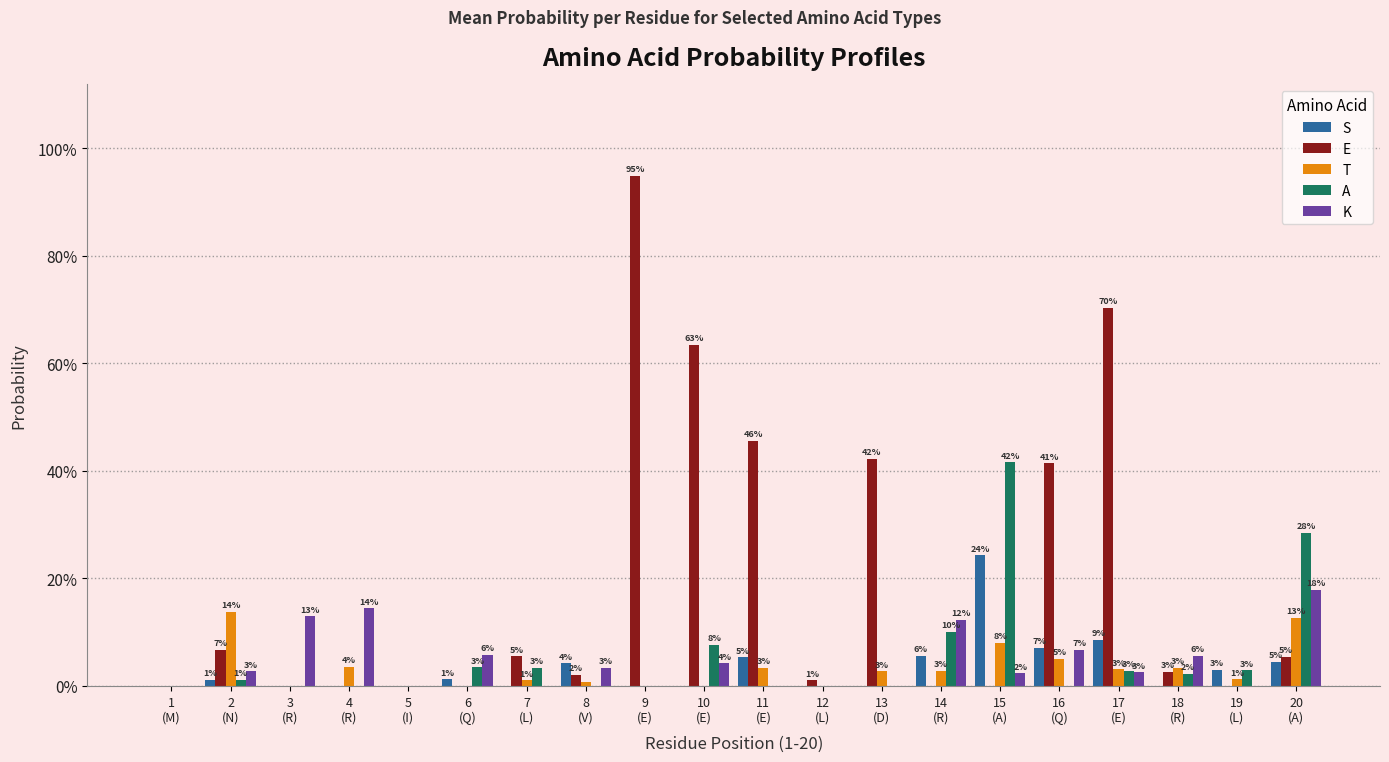

At which category is the sum across all series the highest?

9
(E)